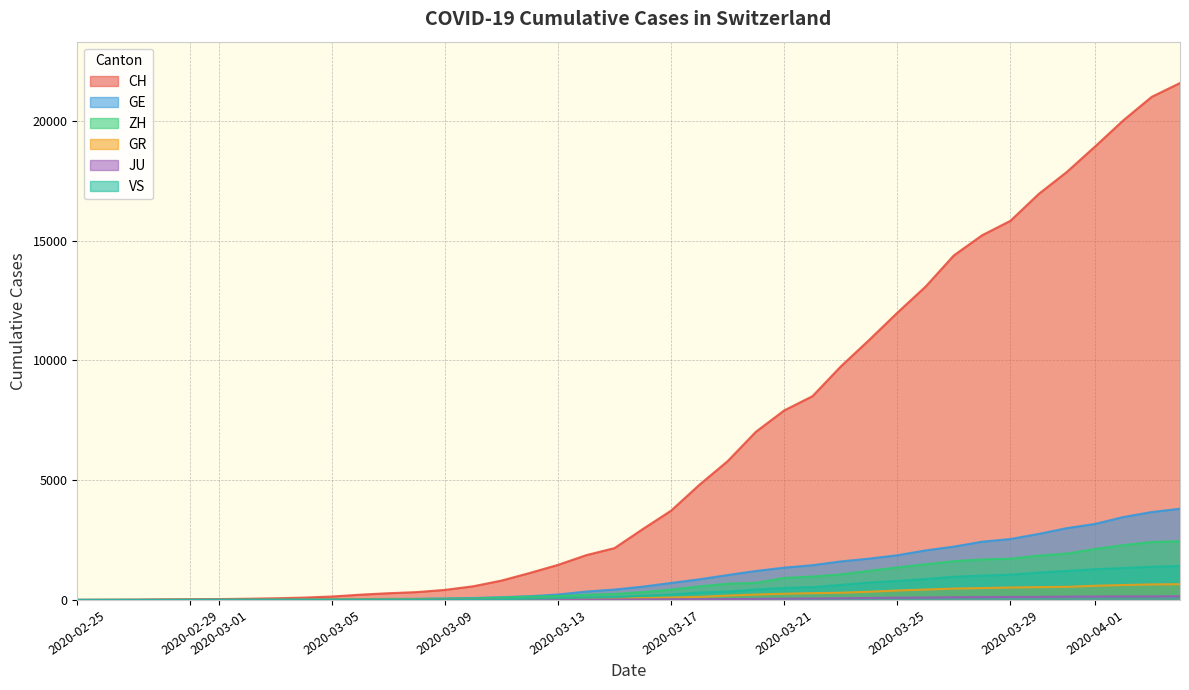

Which series has the largest range (max minus min)?

CH